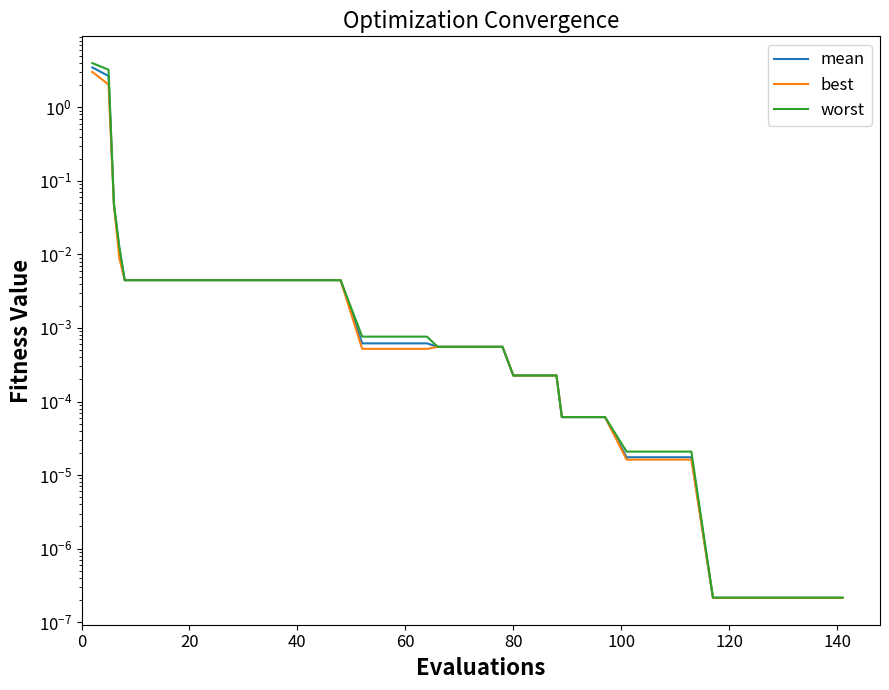

True or false: best and worst cross at least once.

False